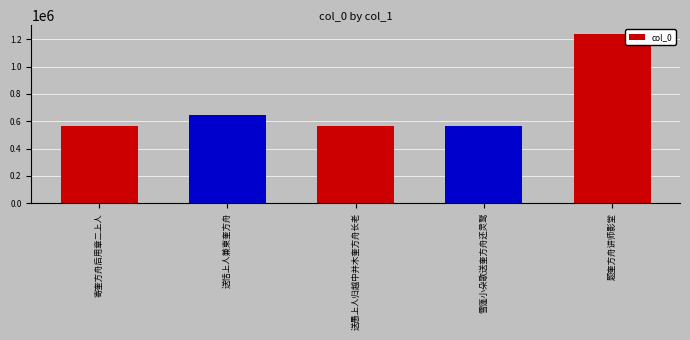

Is it true that the value at 寄奎方舟后用章二上人 is 562102?

True